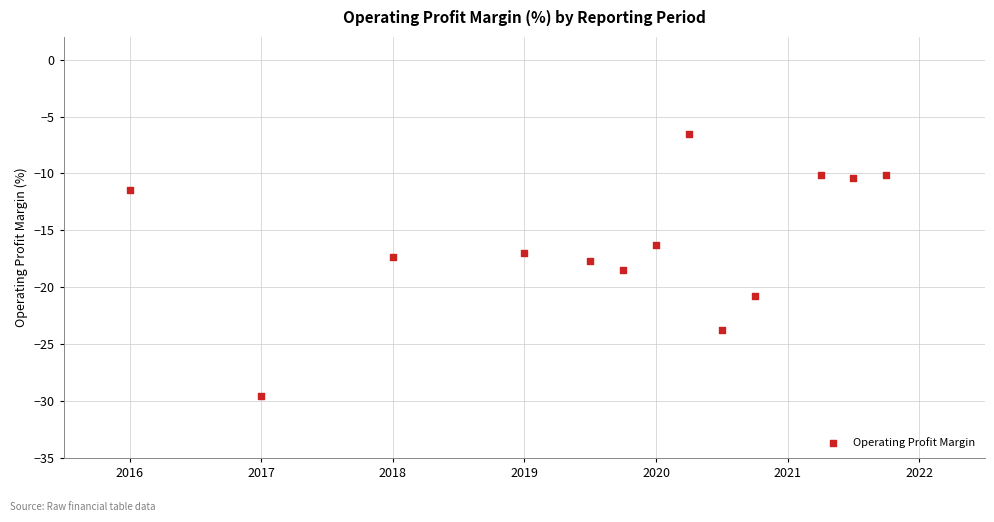

What is the range of X values (max minus min)?

5.8